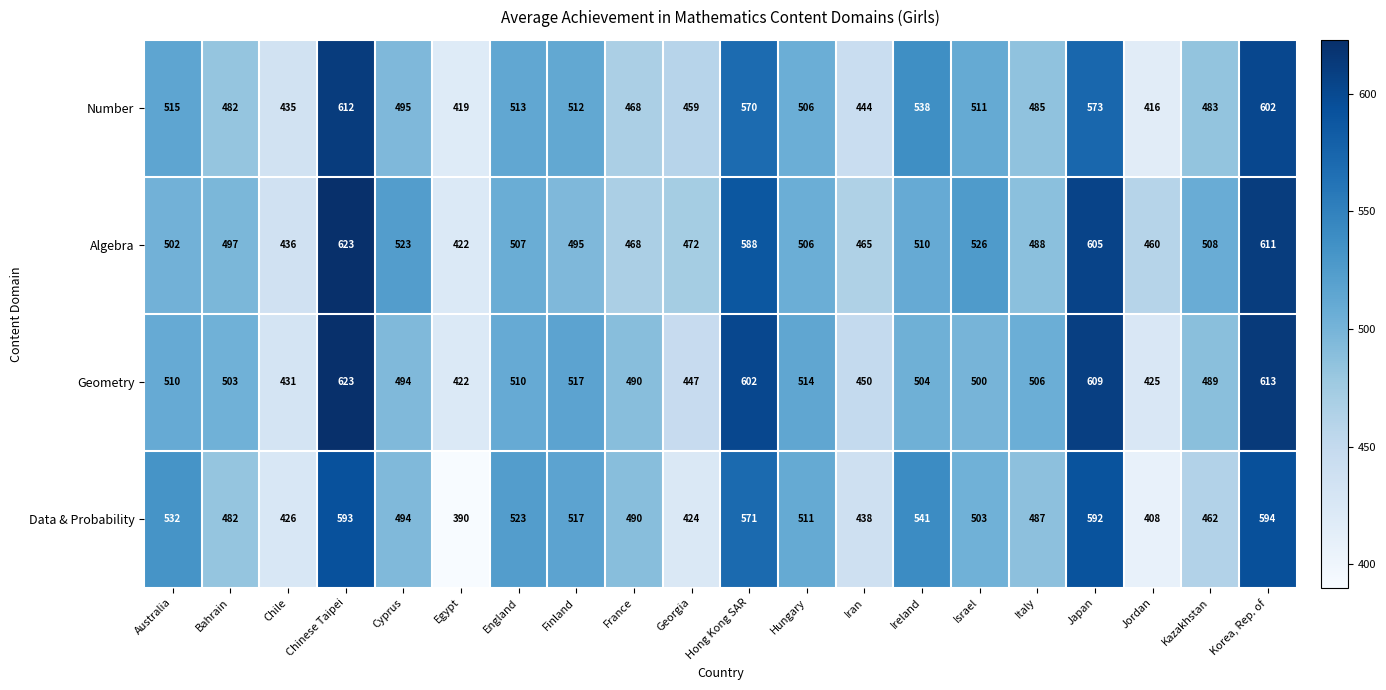

What is the greatest value displayed?

623